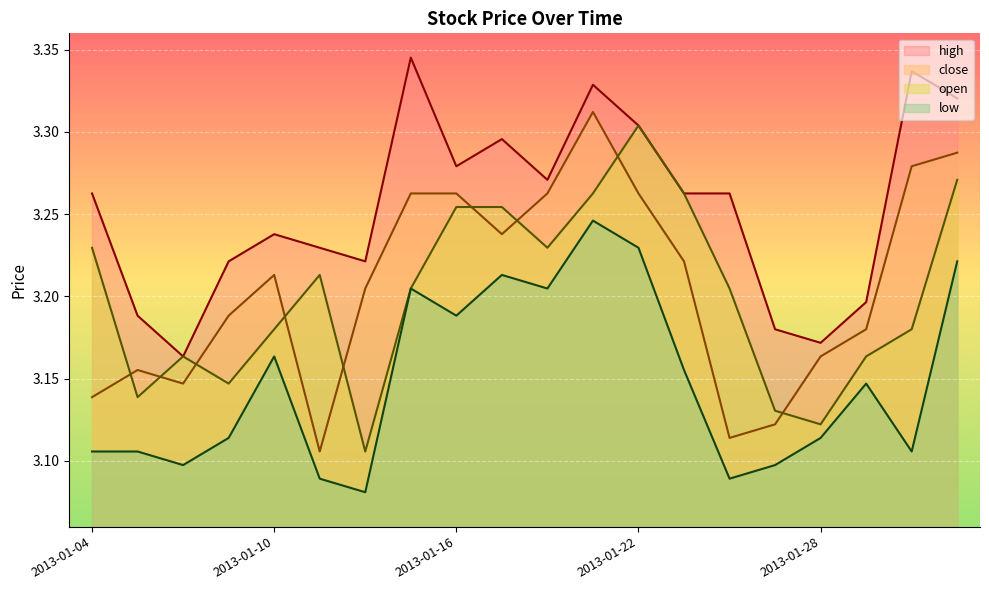

True or false: open has a value of 3.2 at 2013-01-30.

True